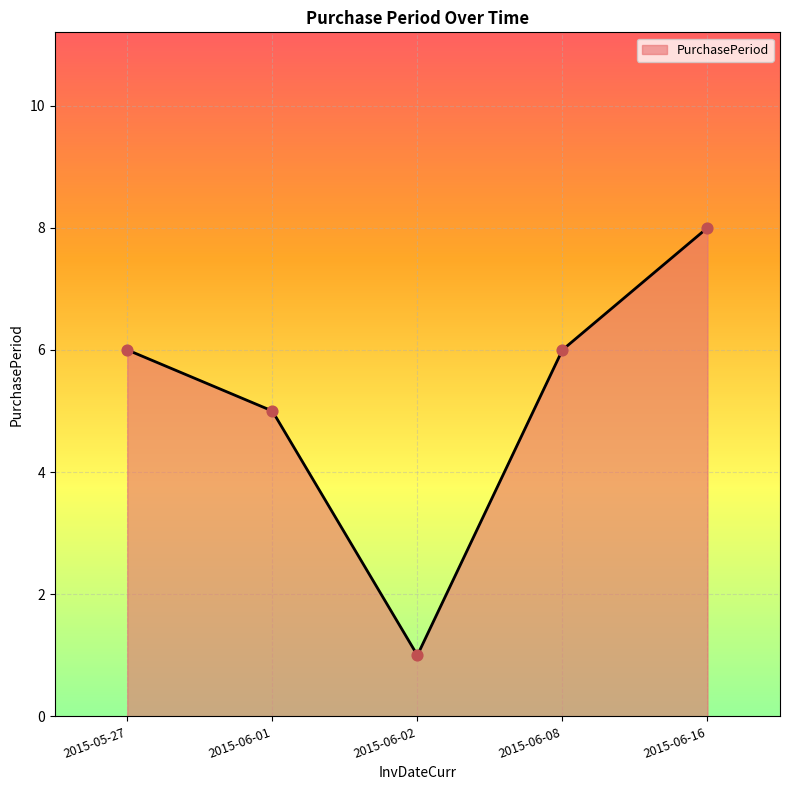

Approximately how many times larger is the value at 2015-06-02 compared to 2015-05-27?

0.2